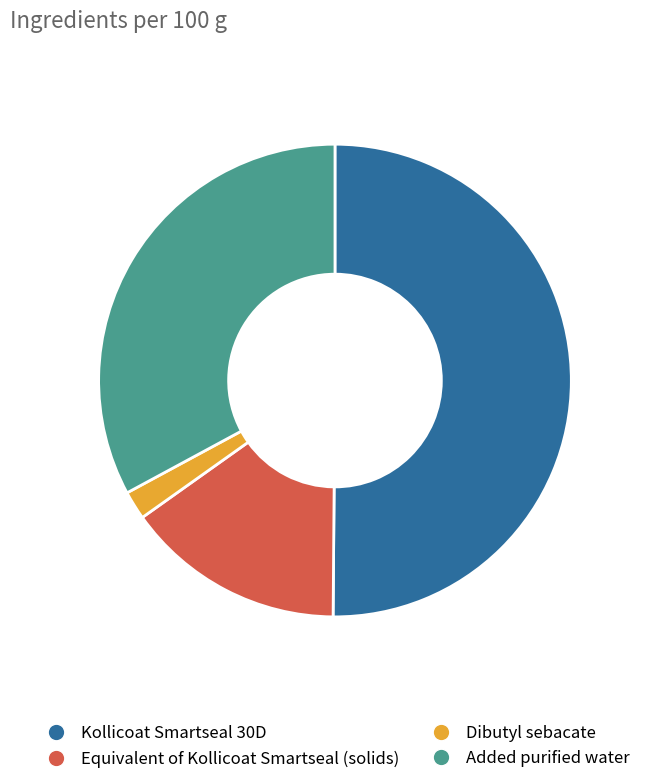

Is the sum of Kollicoat Smartseal 30D and Added purified water greater than half?

Yes